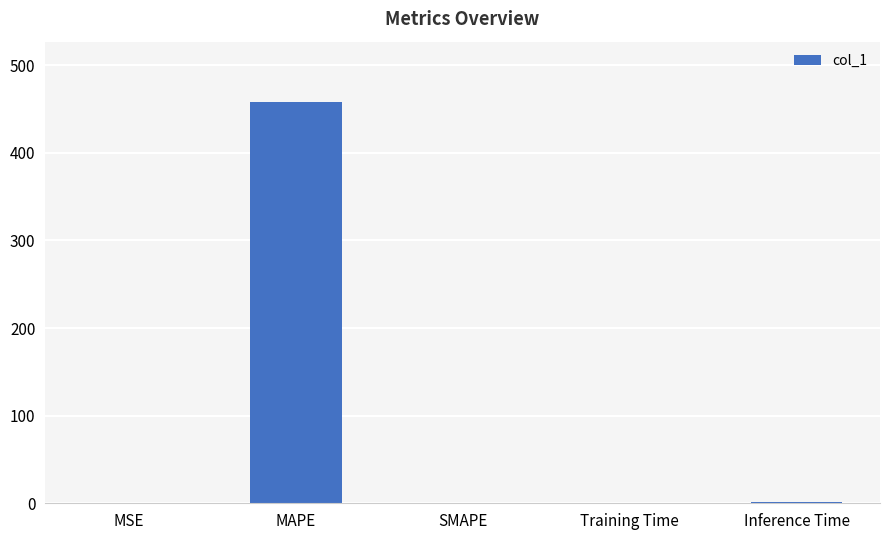

Which category has the highest value across all series?

MAPE